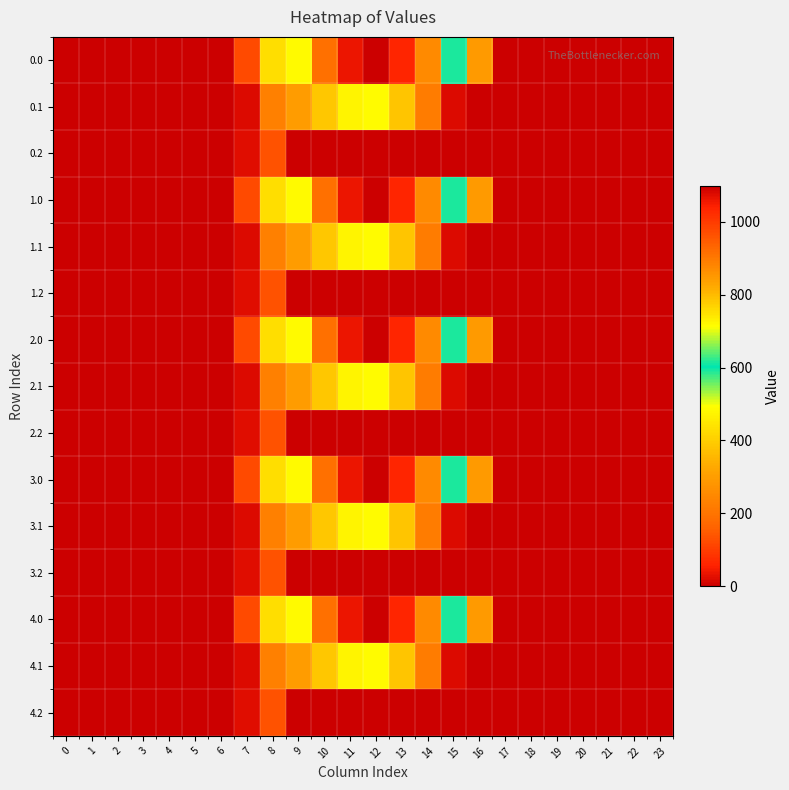

What is the maximum value shown in the chart?

1096.7